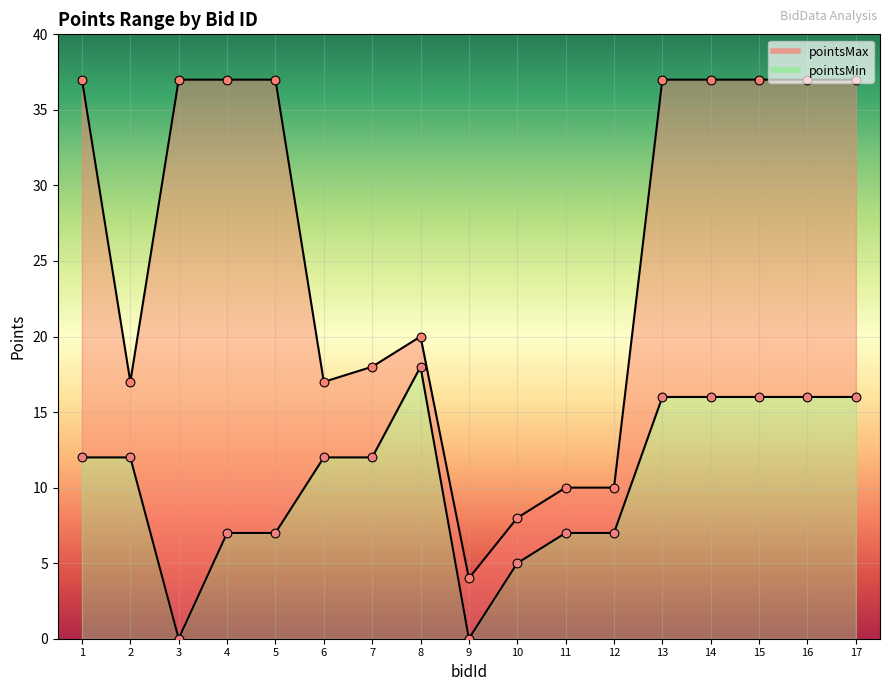

Which series contains the lowest Y value?

pointsMin